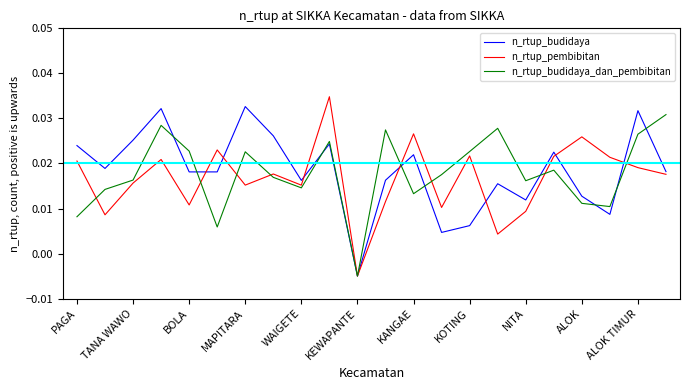

Which label corresponds to the smallest value in the chart?

KEWAPANTE